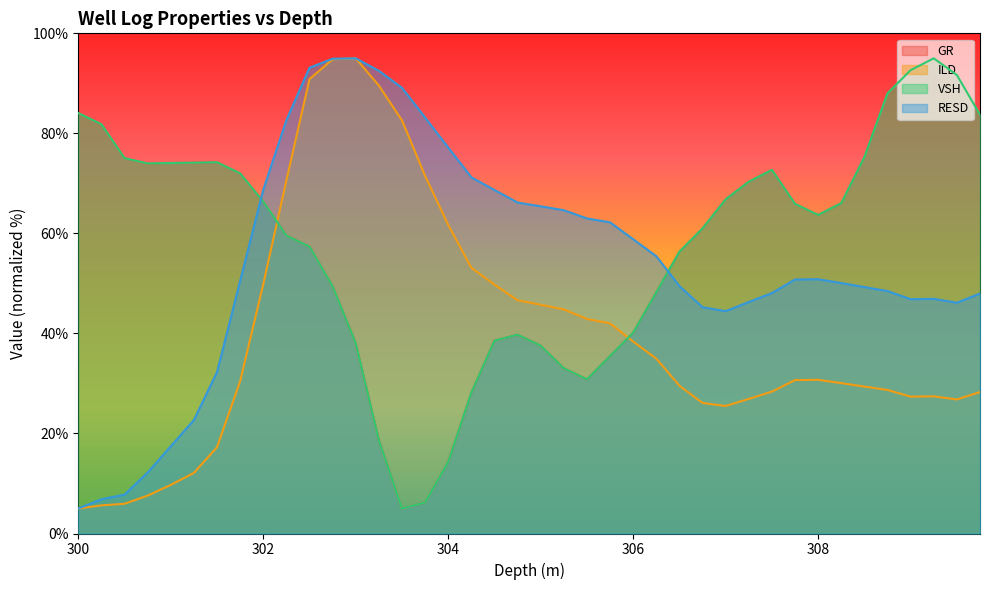

What is the total value across all series at 309.0?

259.5